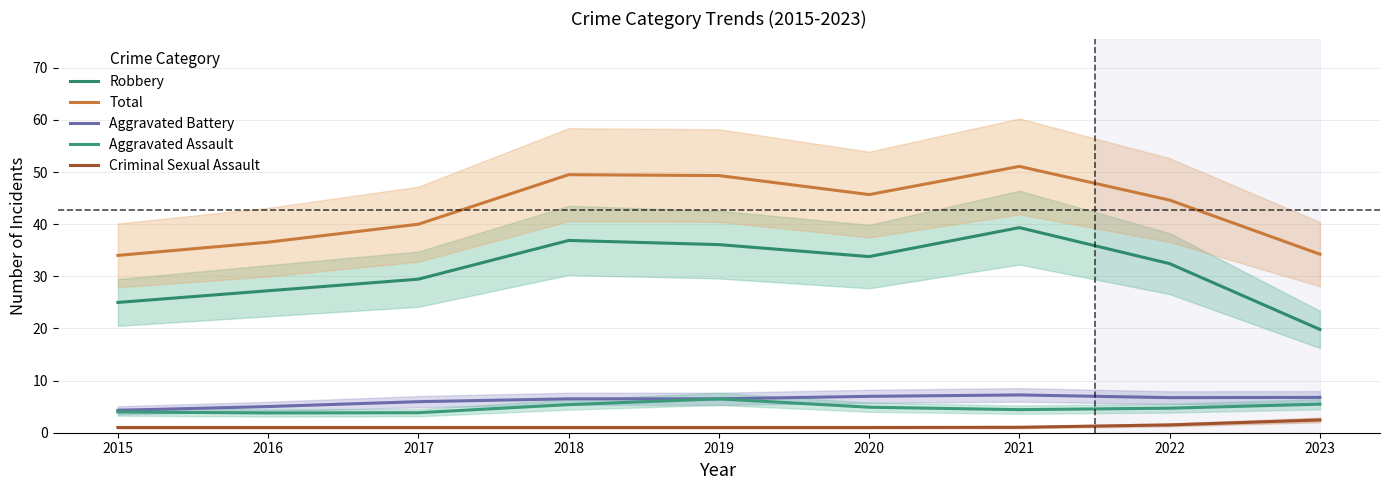

True or false: Criminal Sexual Assault has more than 2 interior local peaks.

False